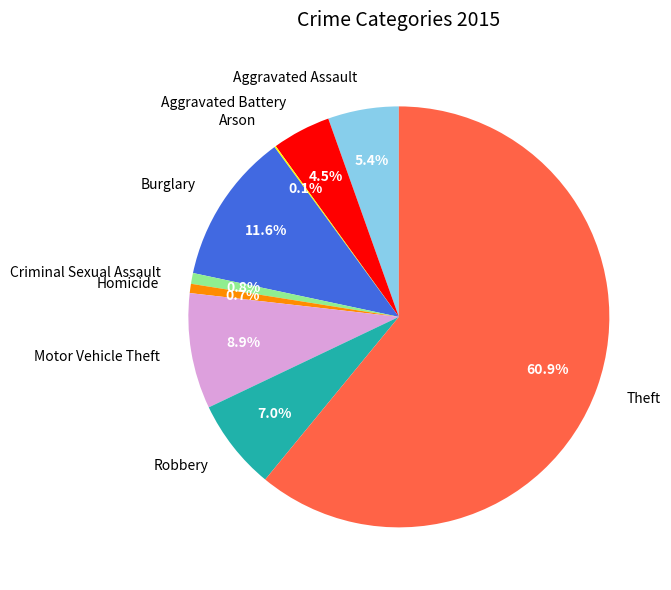

Approximately how many times larger is the value at Theft compared to Criminal Sexual Assault?

73.6